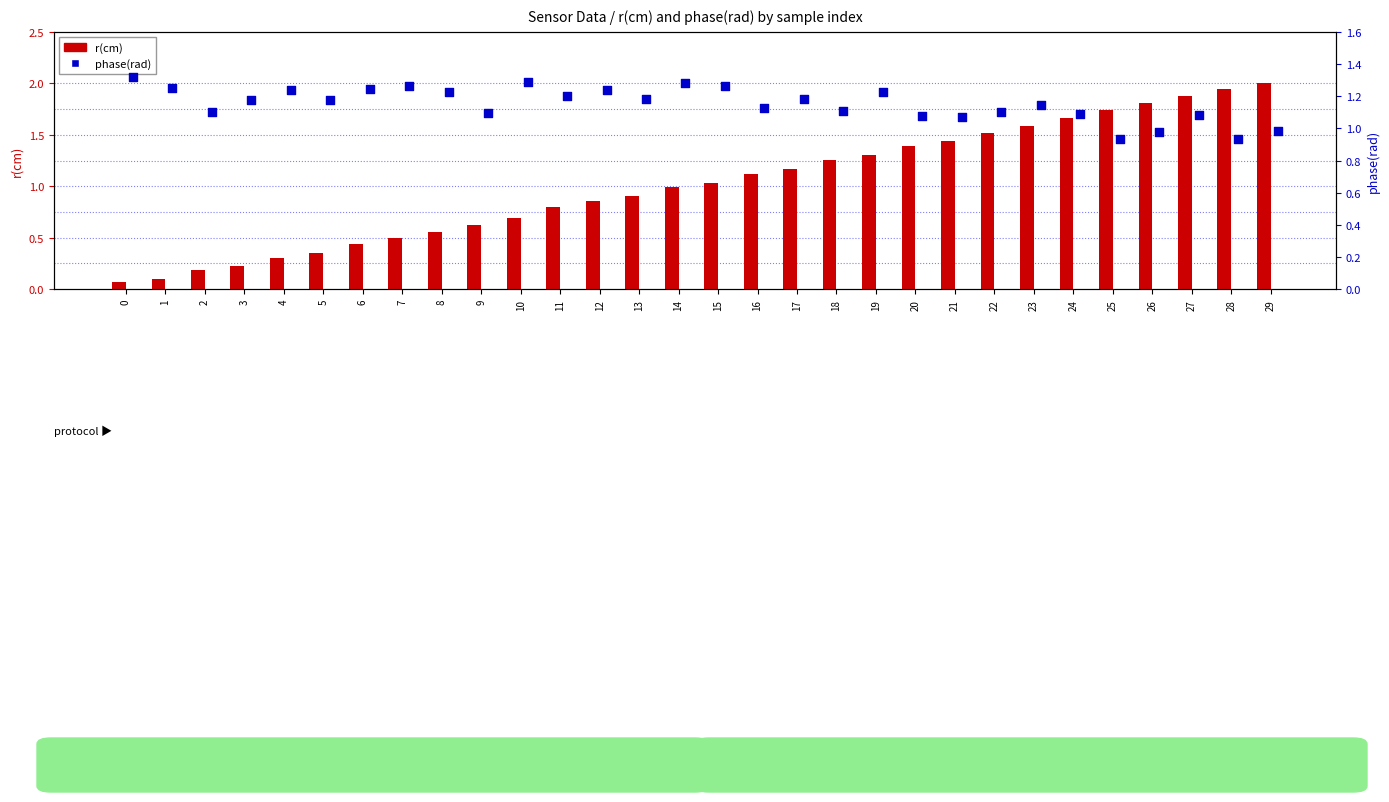

At how many categories does at least one series exceed 1?

30